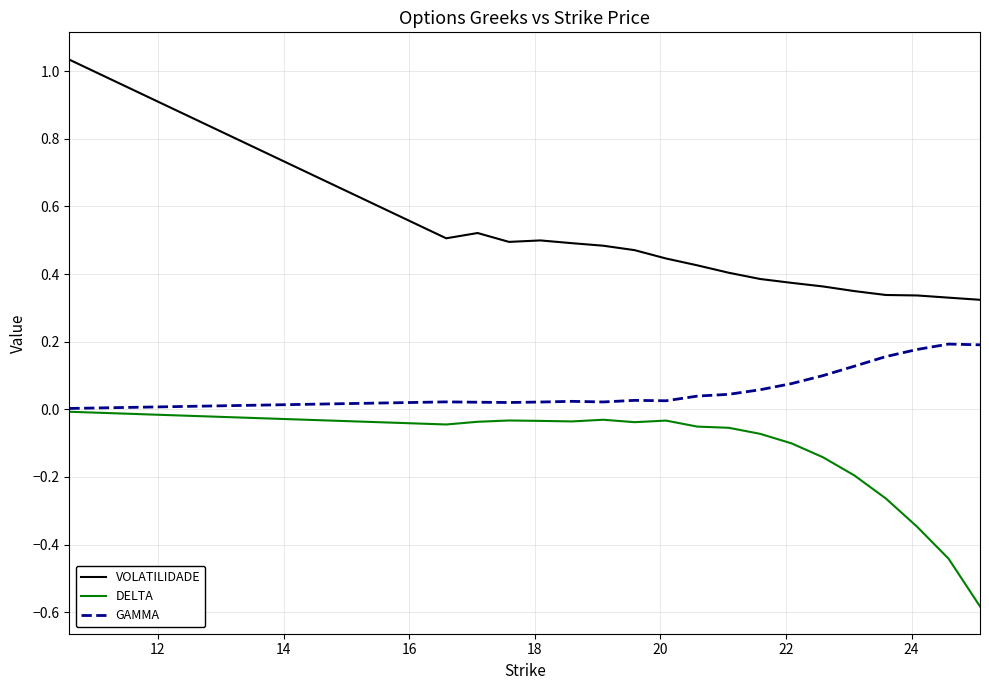

Rank the series by their maximum value, from lowest to highest.

DELTA, GAMMA, VOLATILIDADE